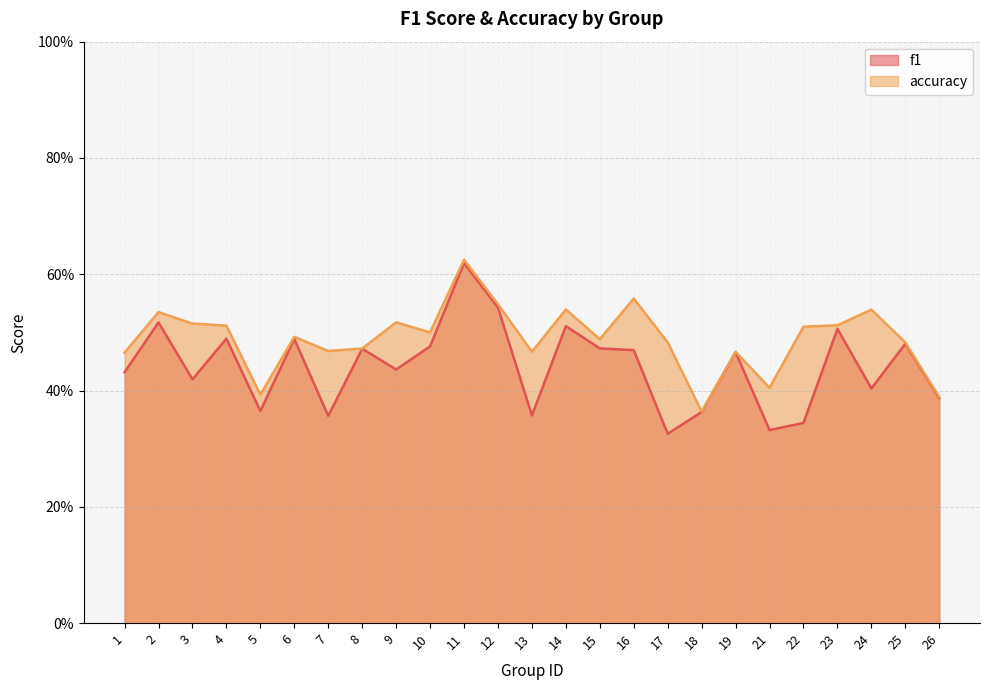

What is the total value across all series at 1?

0.9